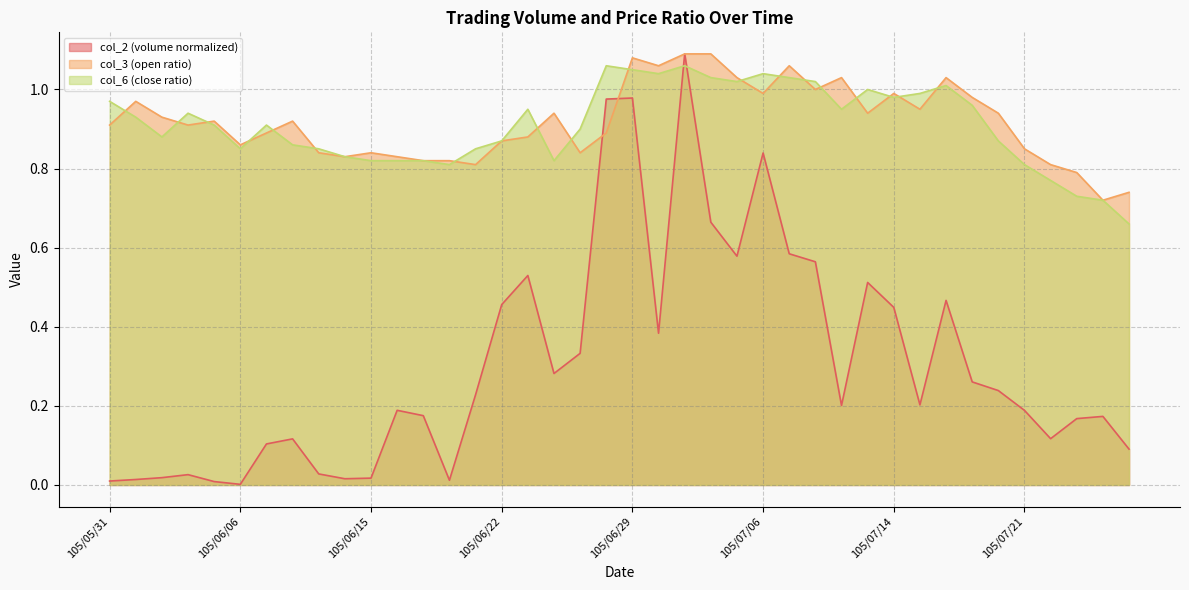

Which category has the highest value in the col_6 series?

105/06/28